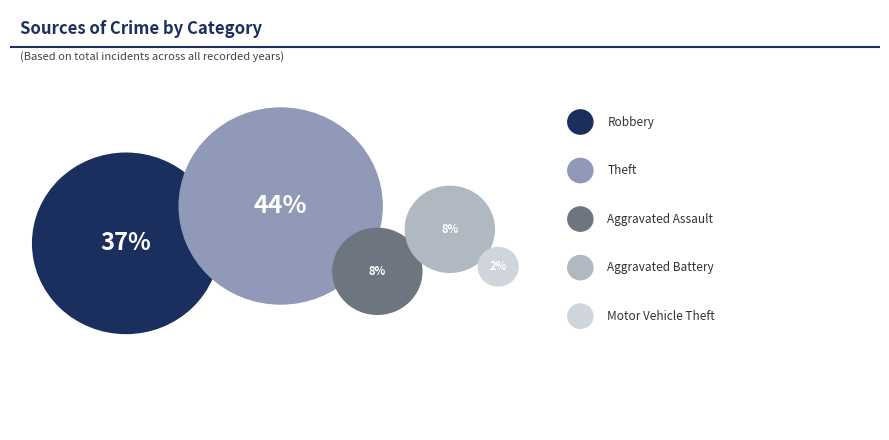

How many segments does this pie chart have?

5